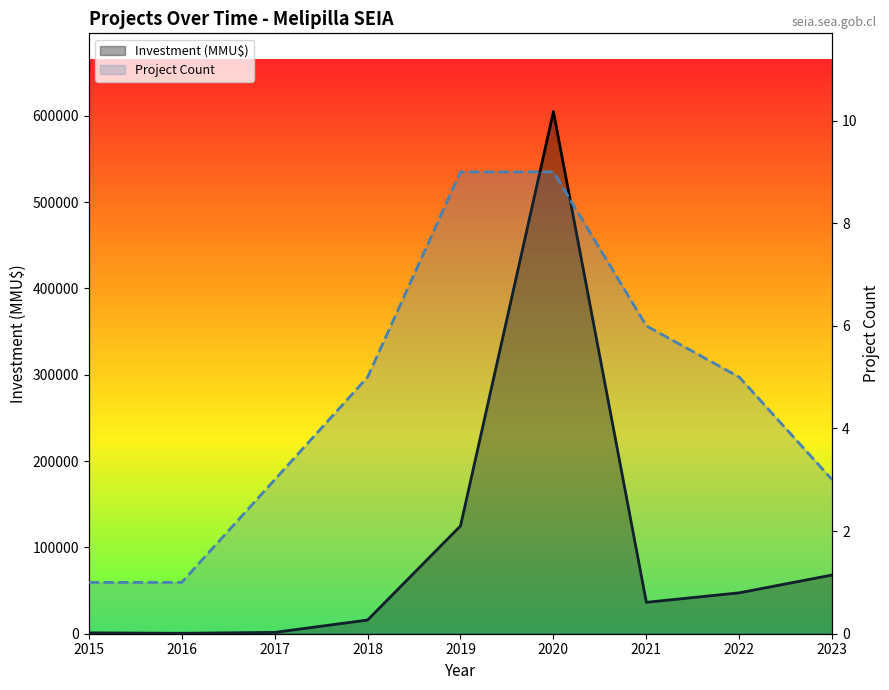

At how many categories does at least one series exceed 162481?

1